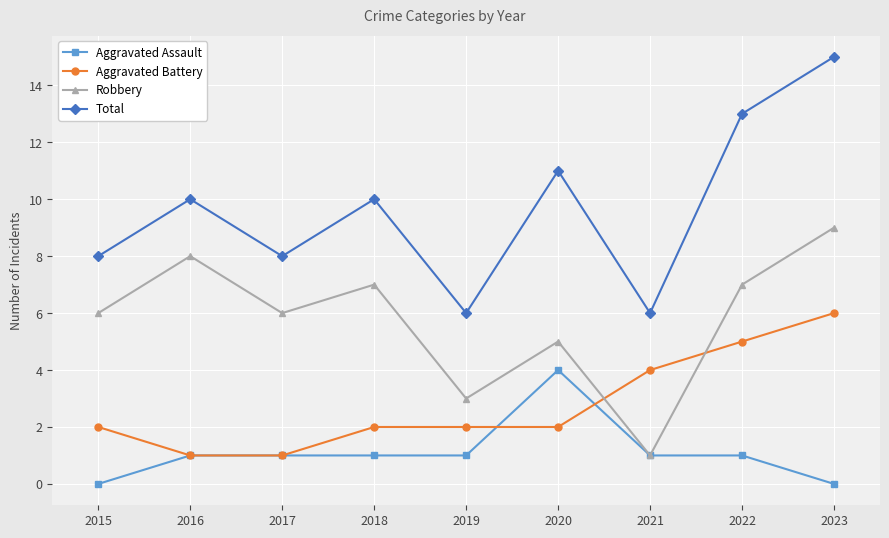

Where is Robbery nearest to the value 5?

2020